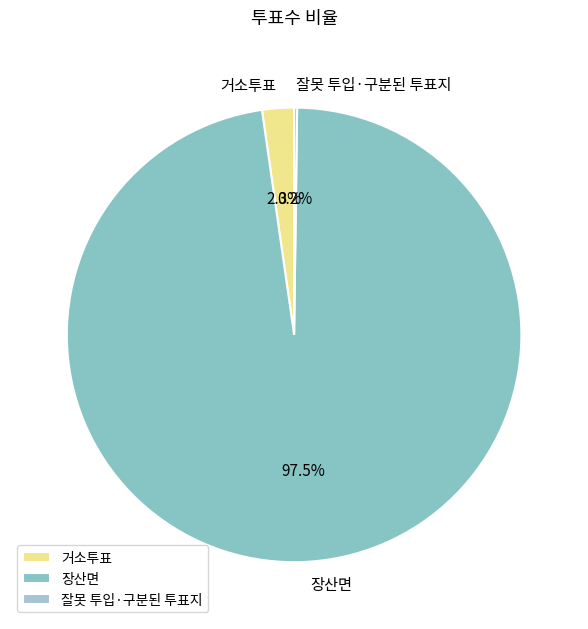

What percentage is NOT represented by 거소투표?

97.7%